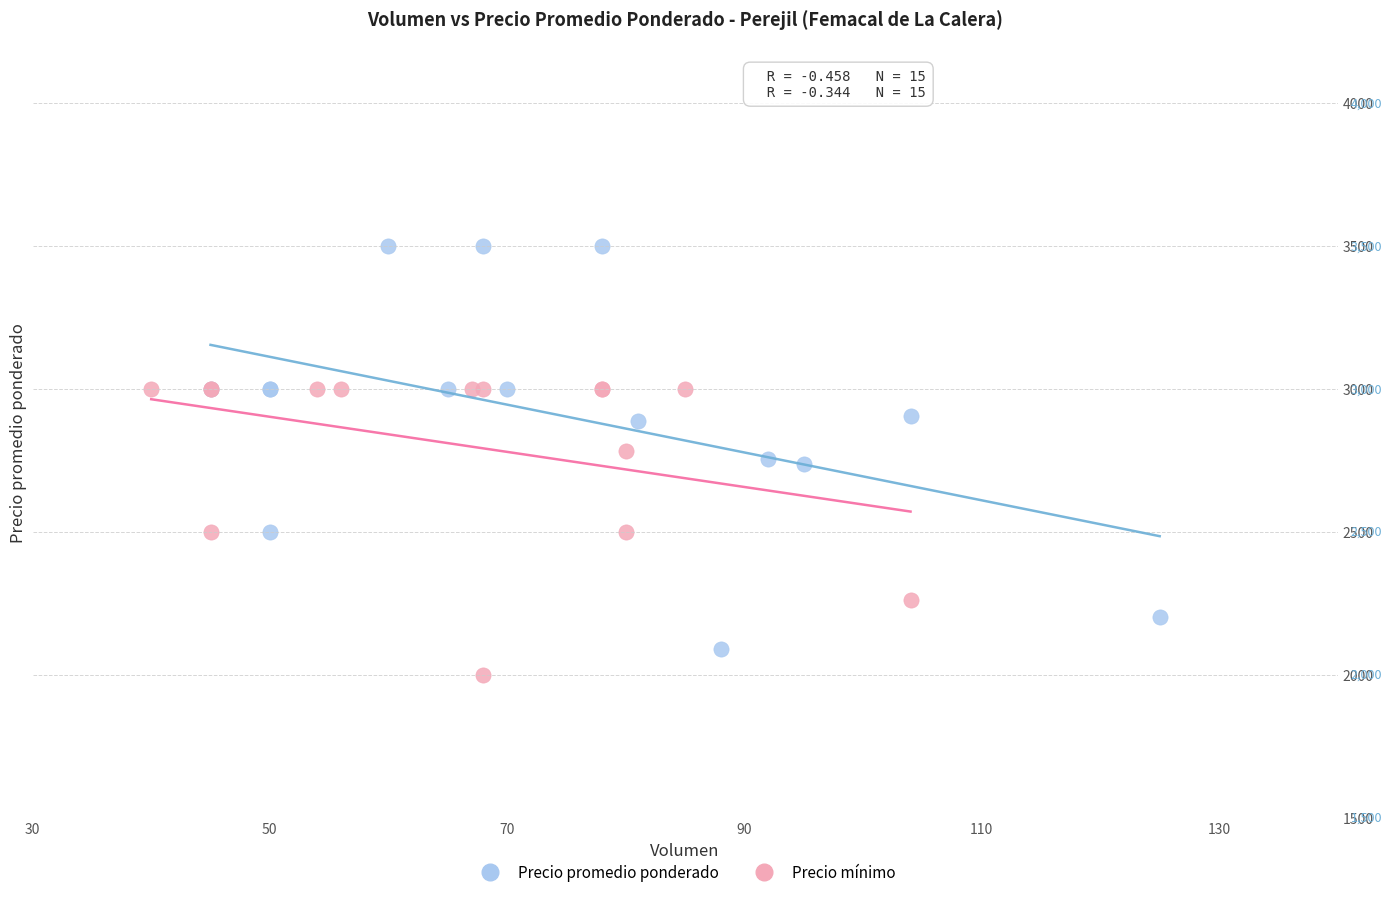

Which series has the largest Y range (max minus min)?

Precio promedio ponderado